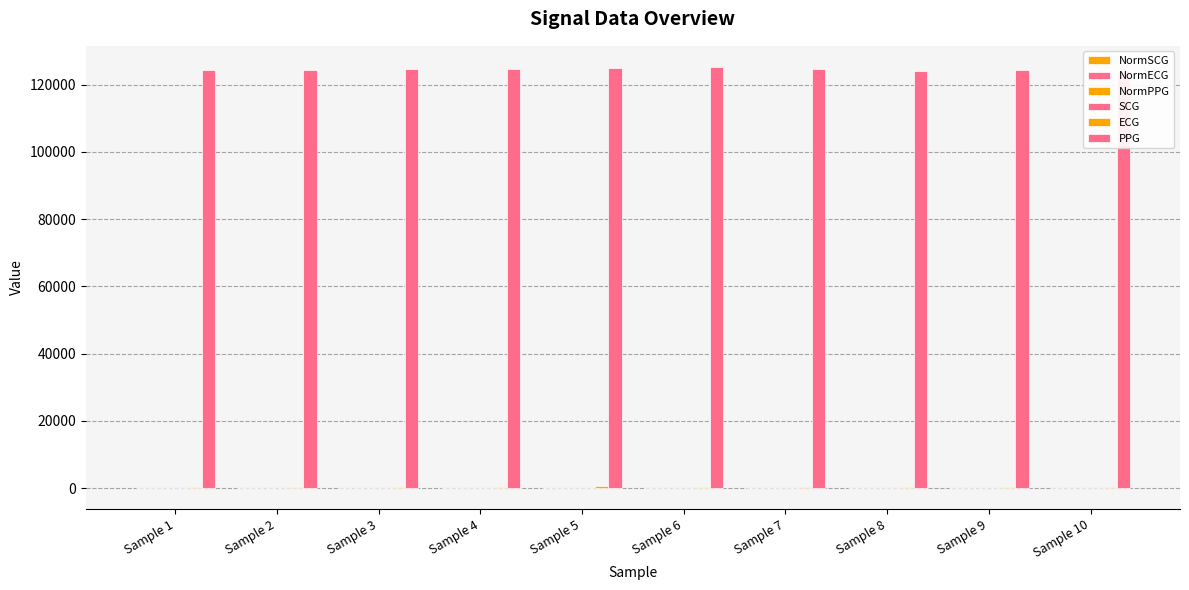

What is the minimum value shown in the chart?

-5.0